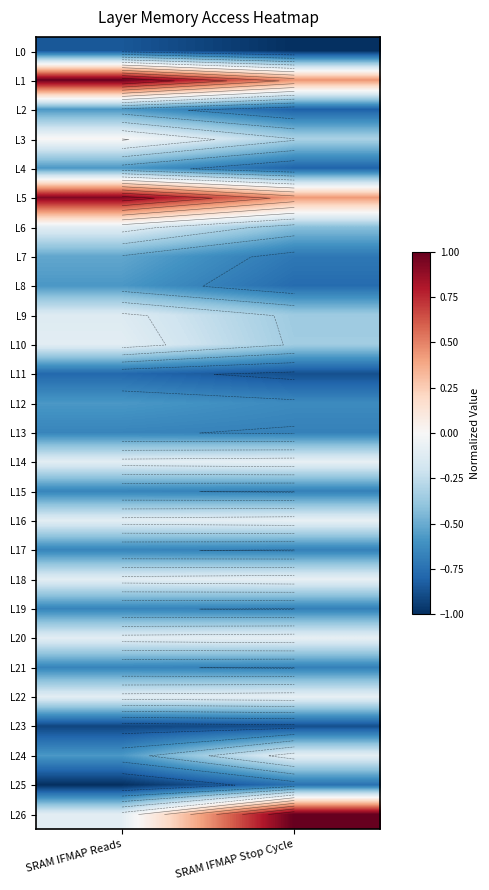

What is the average value of the L6 series?

-0.3